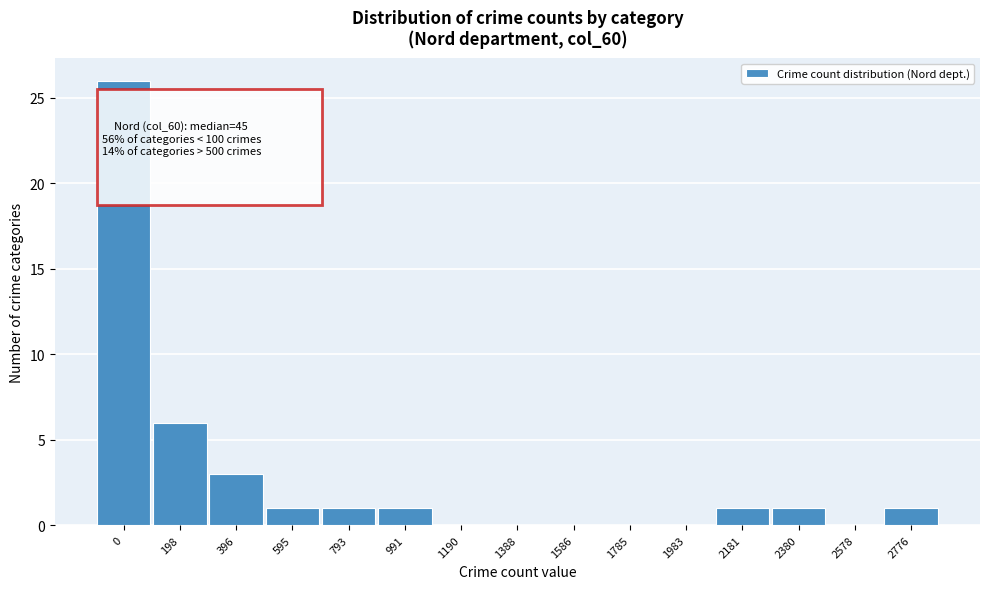

Reading left to right, extract all data points from this chart.

0=26	198=6	396=3	595=1	793=1	991=1	1190=0	1388=0	1586=0	1785=0	1983=0	2181=1	2380=1	2578=0	2776=1